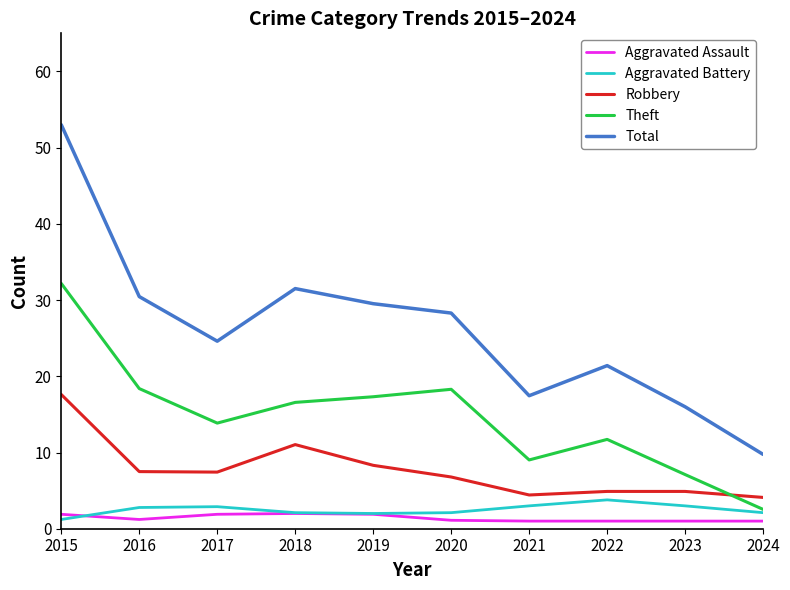

At 2016, list the series in order from largest to smallest.

Total, Theft, Robbery, Aggravated Battery, Aggravated Assault